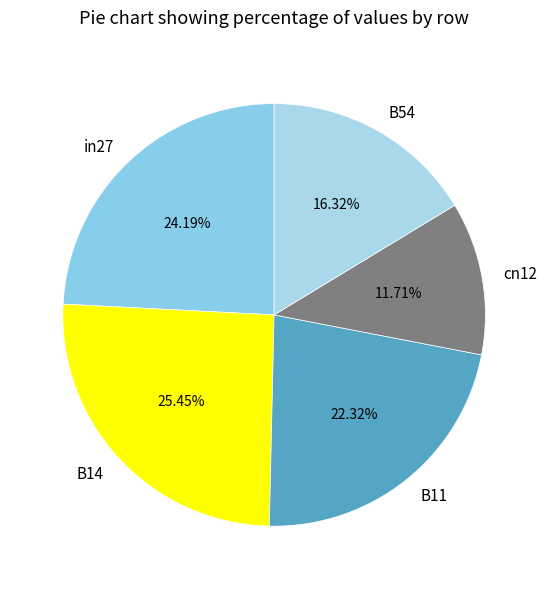

Rank the categories by value from lowest to highest.

cn12, B54, B11, in27, B14